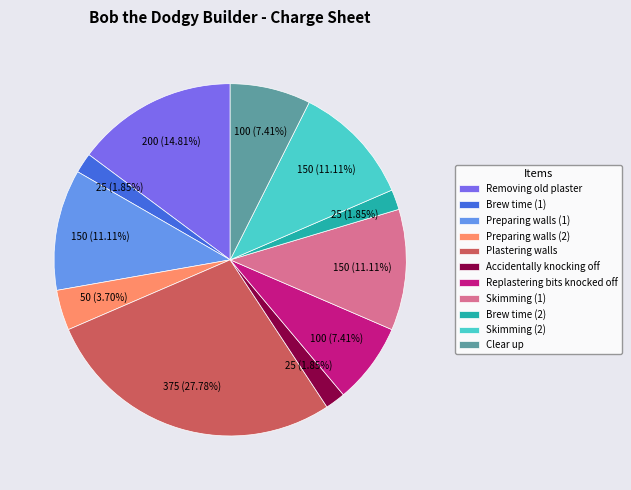

Is the sum of Preparing walls (2) and Skimming (2) greater than half?

No